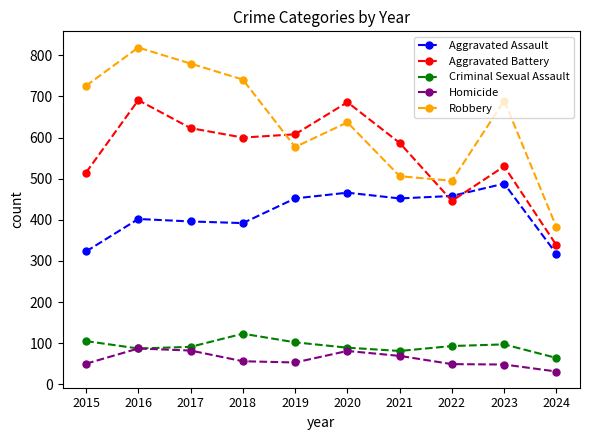

At which category does the chart reach its peak across all series?

2016